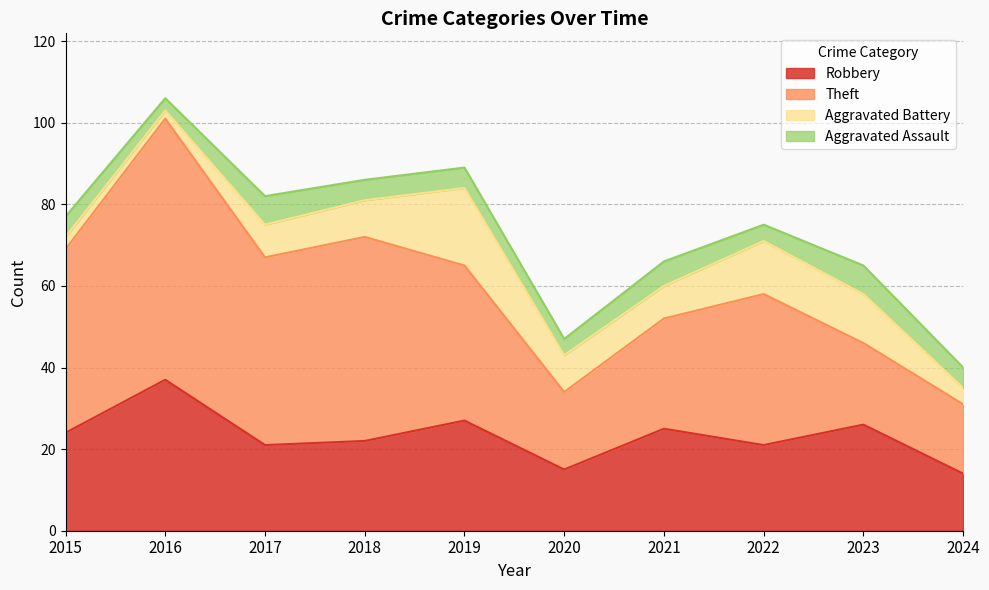

Between 2016 and 2023, which series saw the biggest shift?

Theft